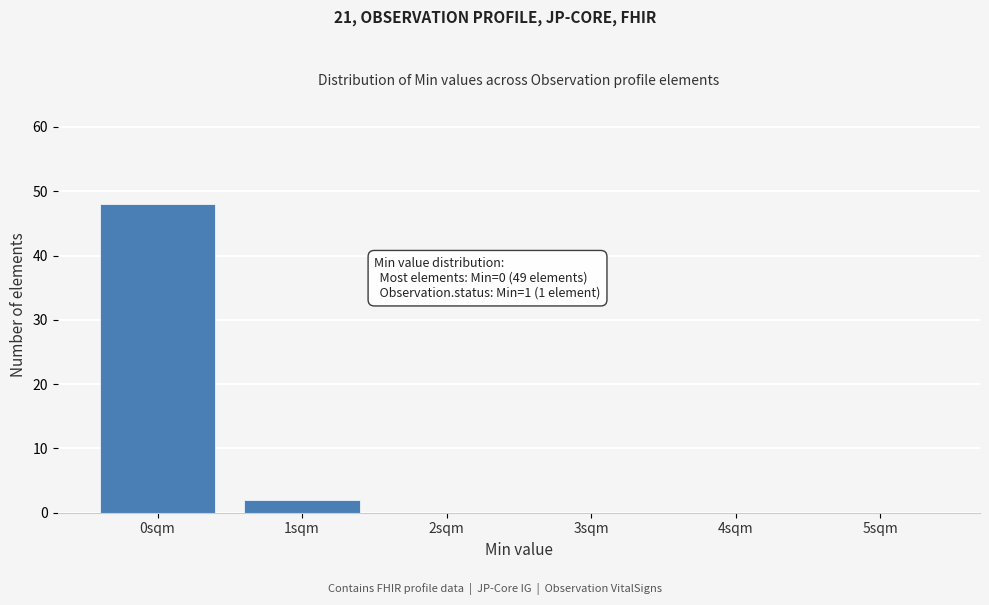

Which range on the x-axis has the tallest bar?

-0.5 to 0.5